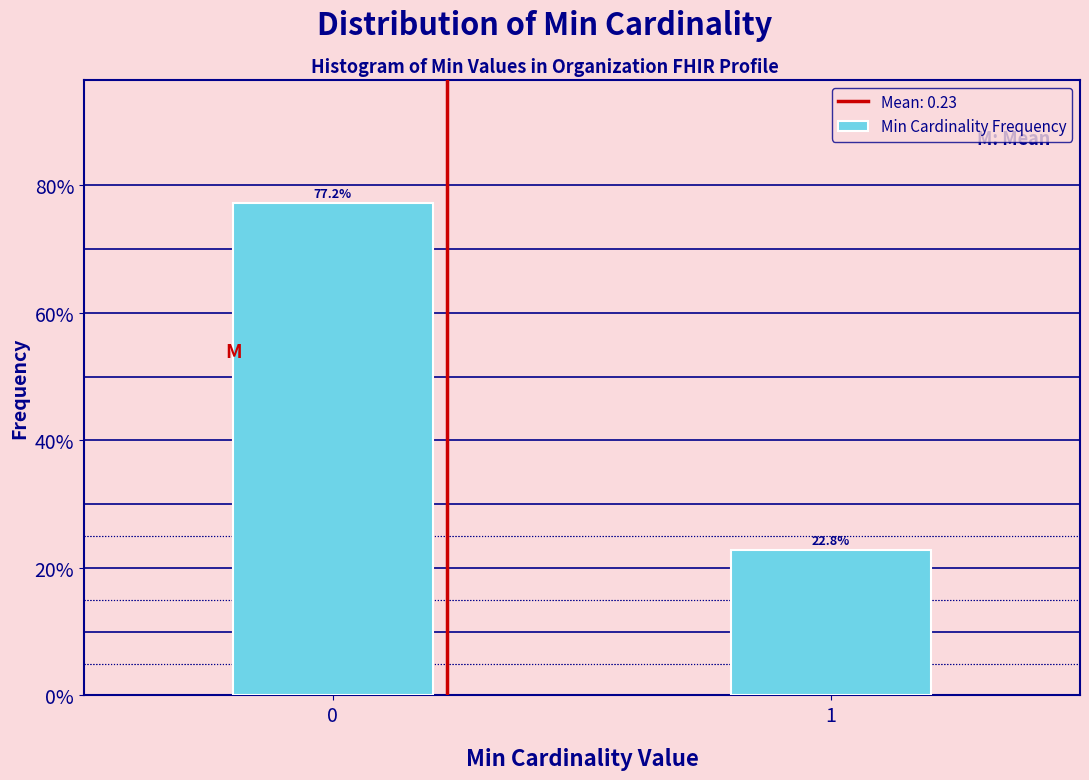

Reading left to right, what are all the values shown in this chart?

77.2	22.8